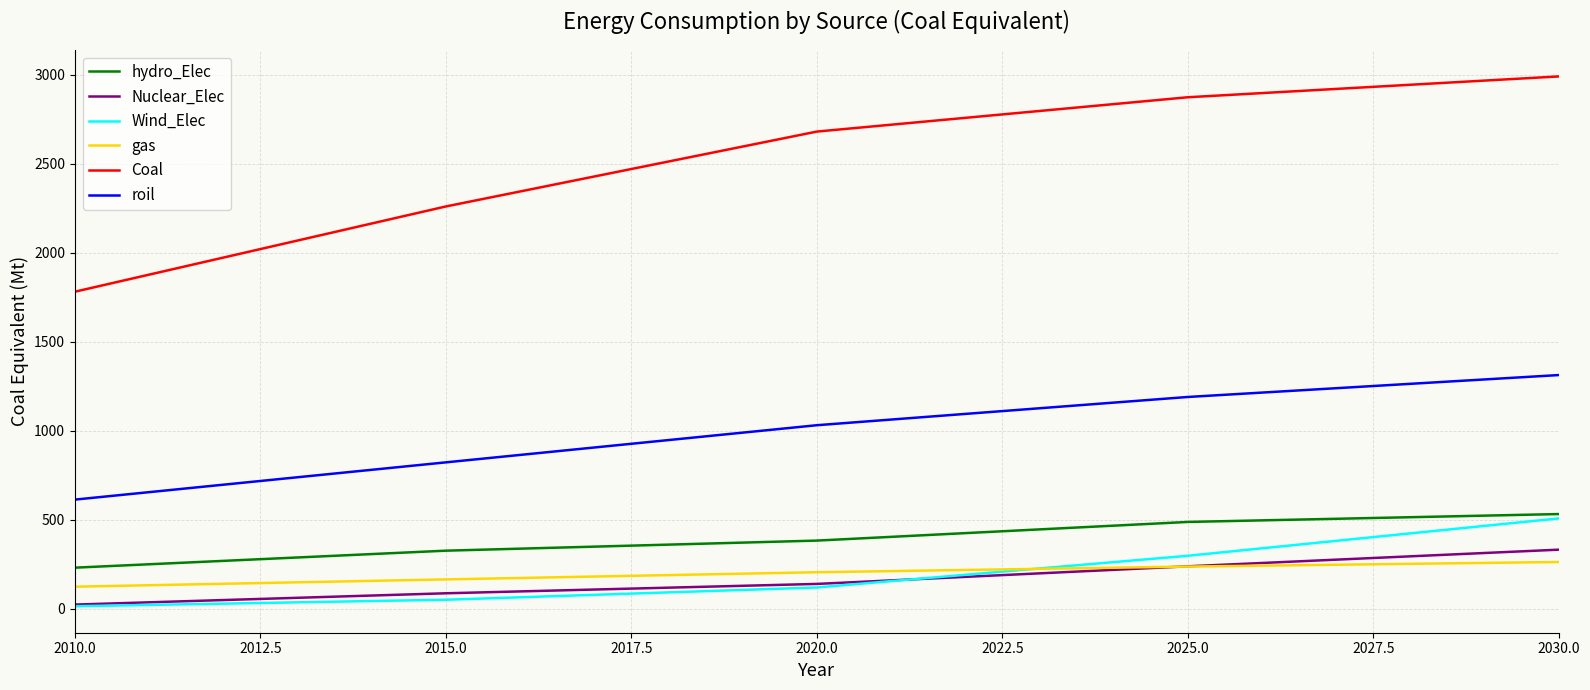

Between 2010.0 and 2025.0, which series saw the biggest shift?

Coal